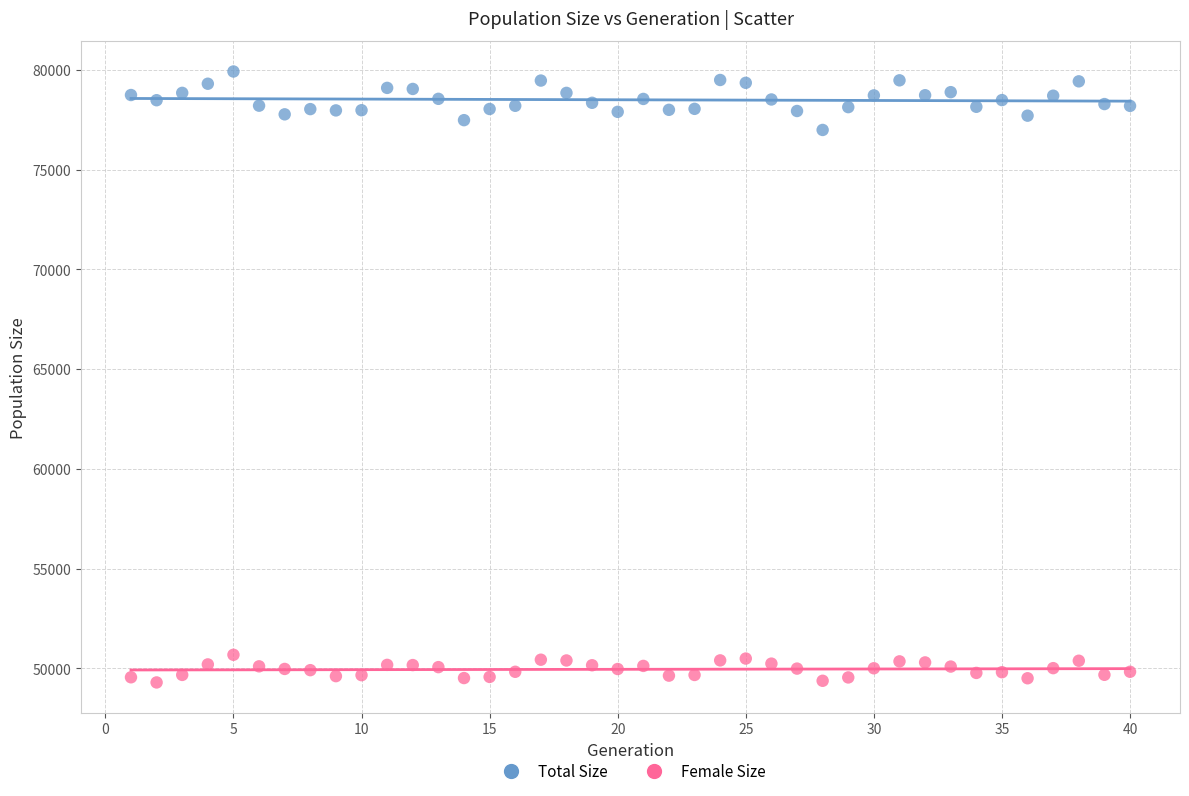

Across all series, what Y value is closest to 64605?

76990